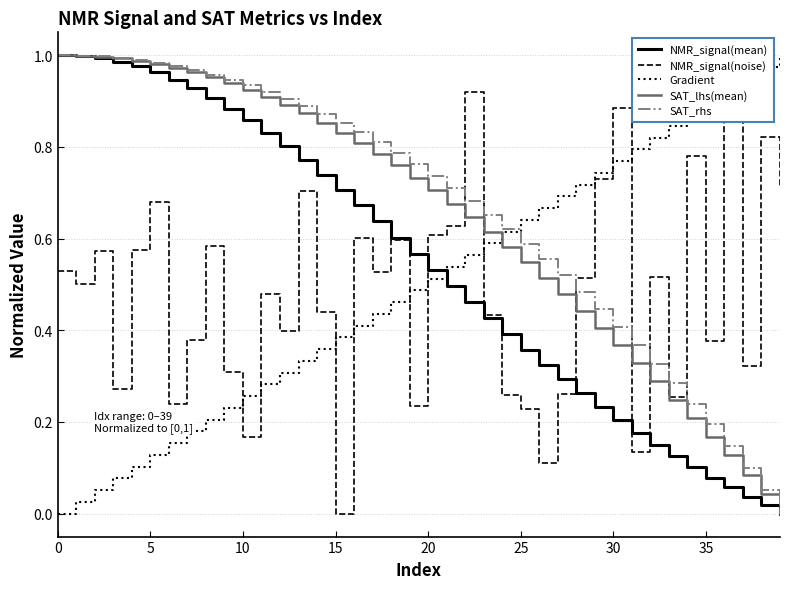

How many series are shown in this chart?

5